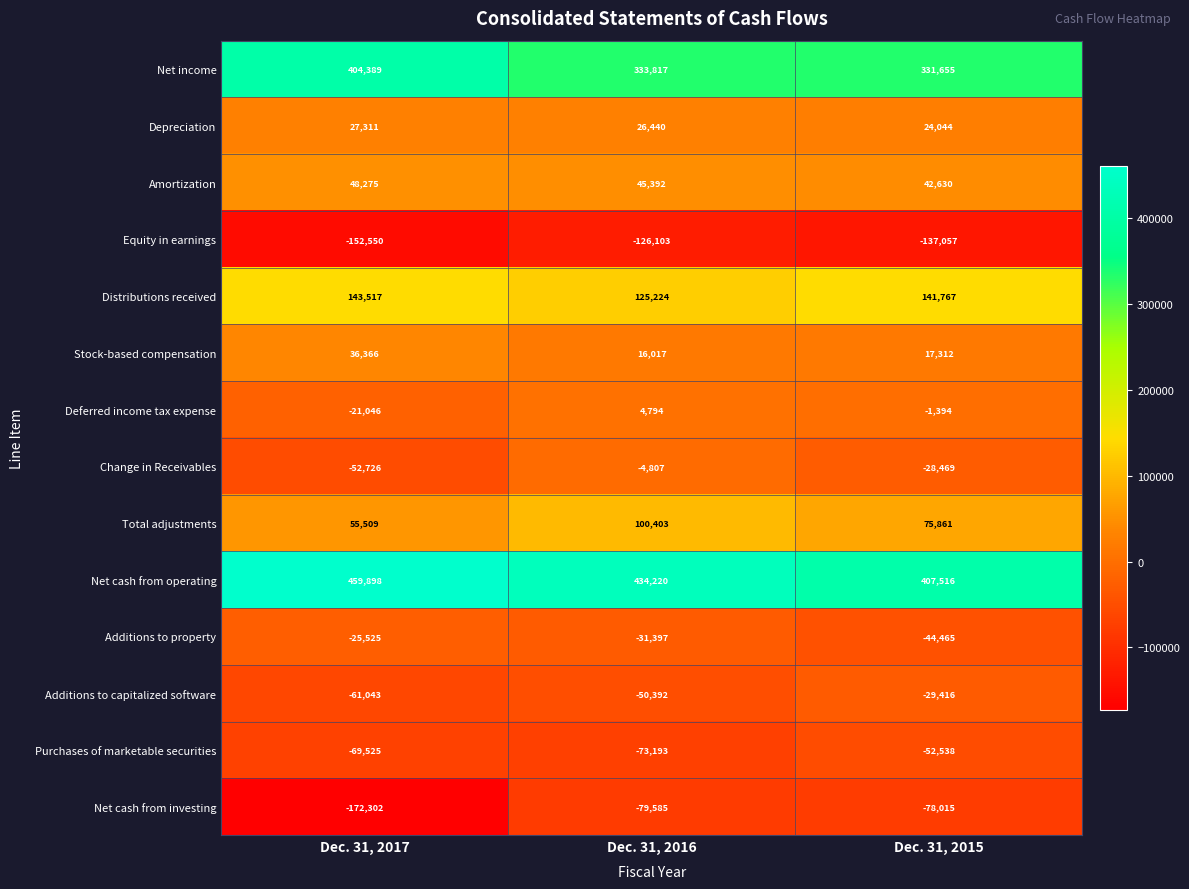

What is the sum of the Equity in earnings values at Dec. 31, 2016 and Dec. 31, 2015?

-263160